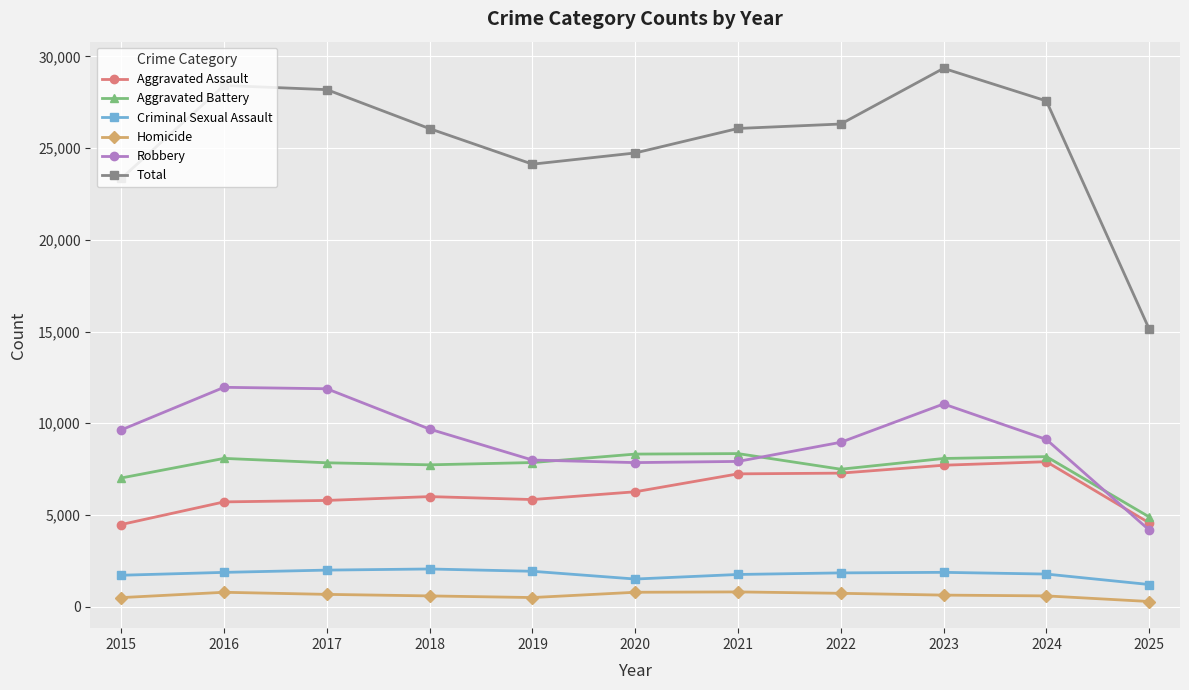

Is the value of Aggravated Assault at 2020 greater than the value of Total at 2024?

No